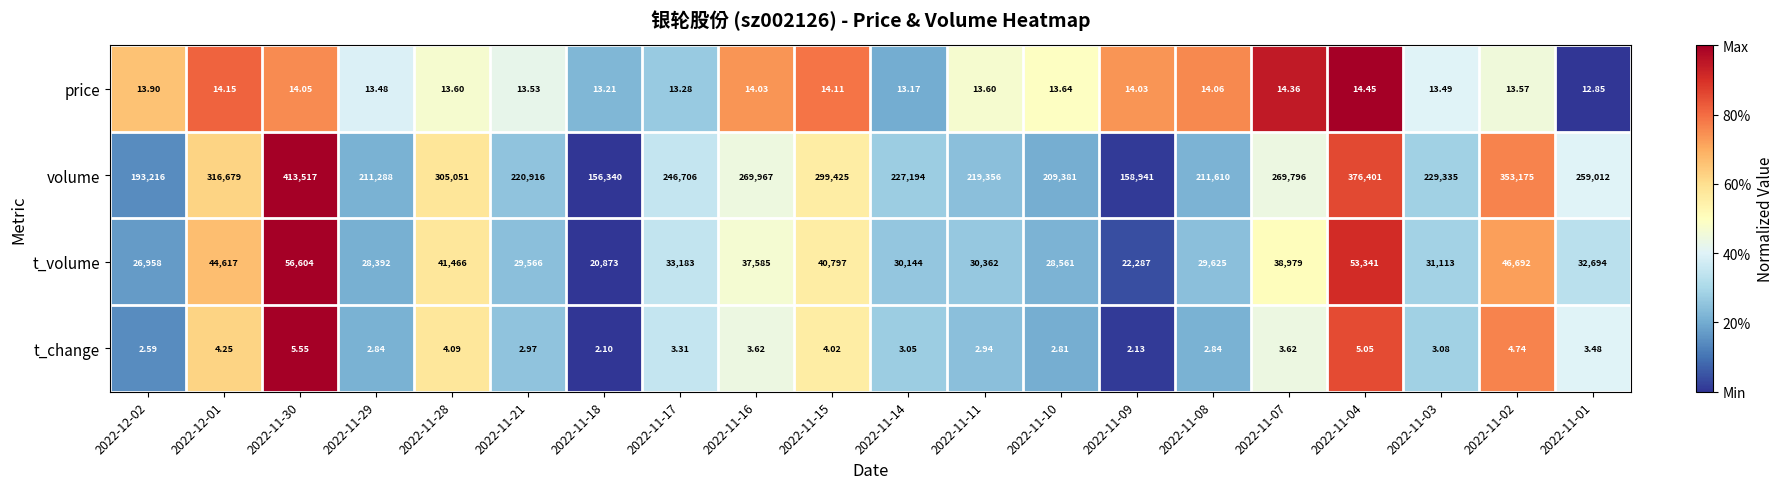

Between 2022-11-16 and 2022-11-14, which series saw the biggest shift?

volume